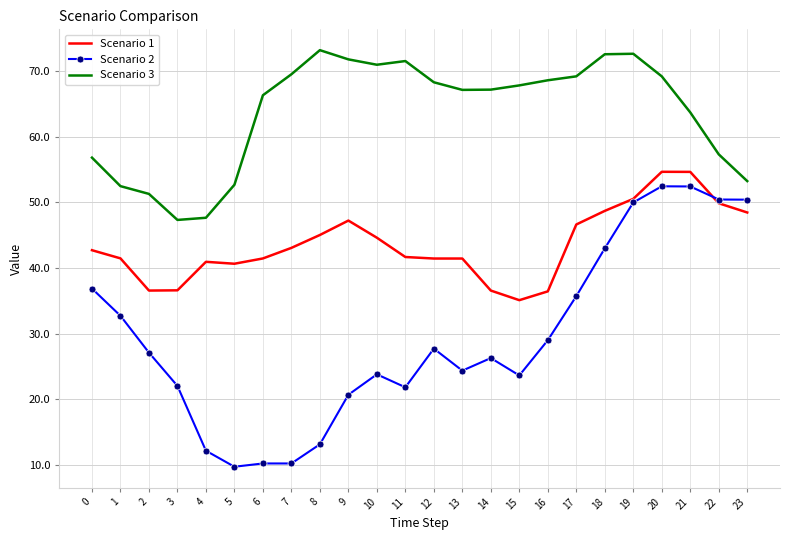

Between 7 and 12, which series saw the biggest shift?

Scenario 2